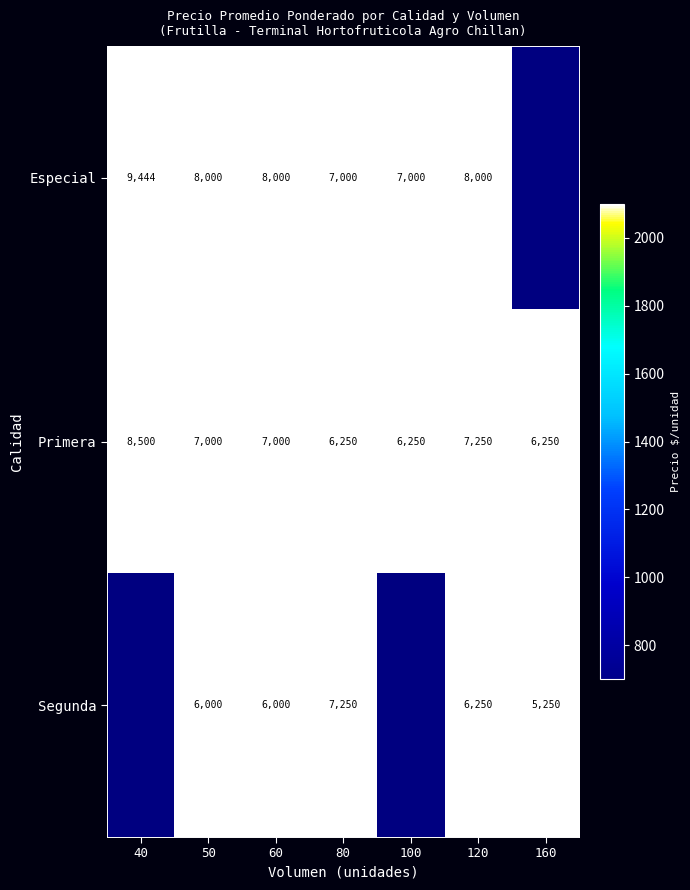

What is the total value across all series at 120?

21500